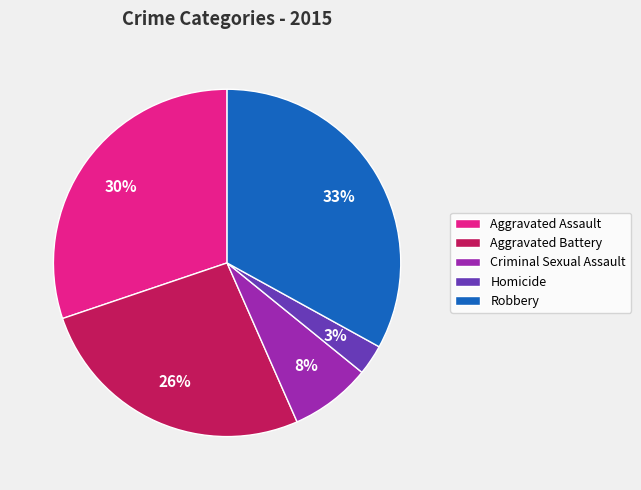

Which slice is the smallest?

Homicide